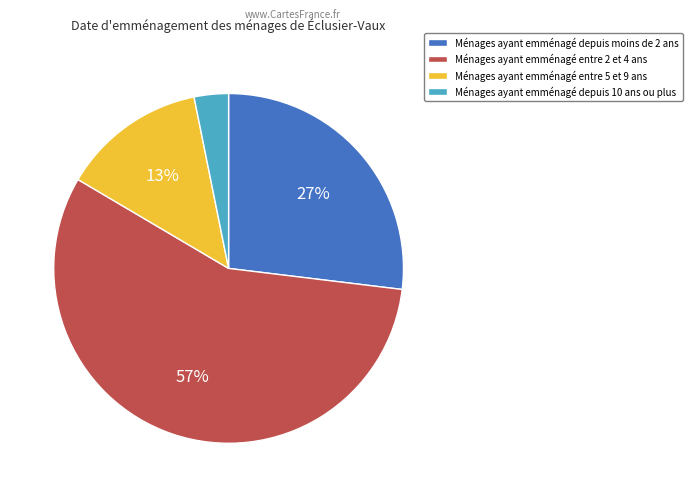

Is there any slice that represents more than half of the pie?

Yes